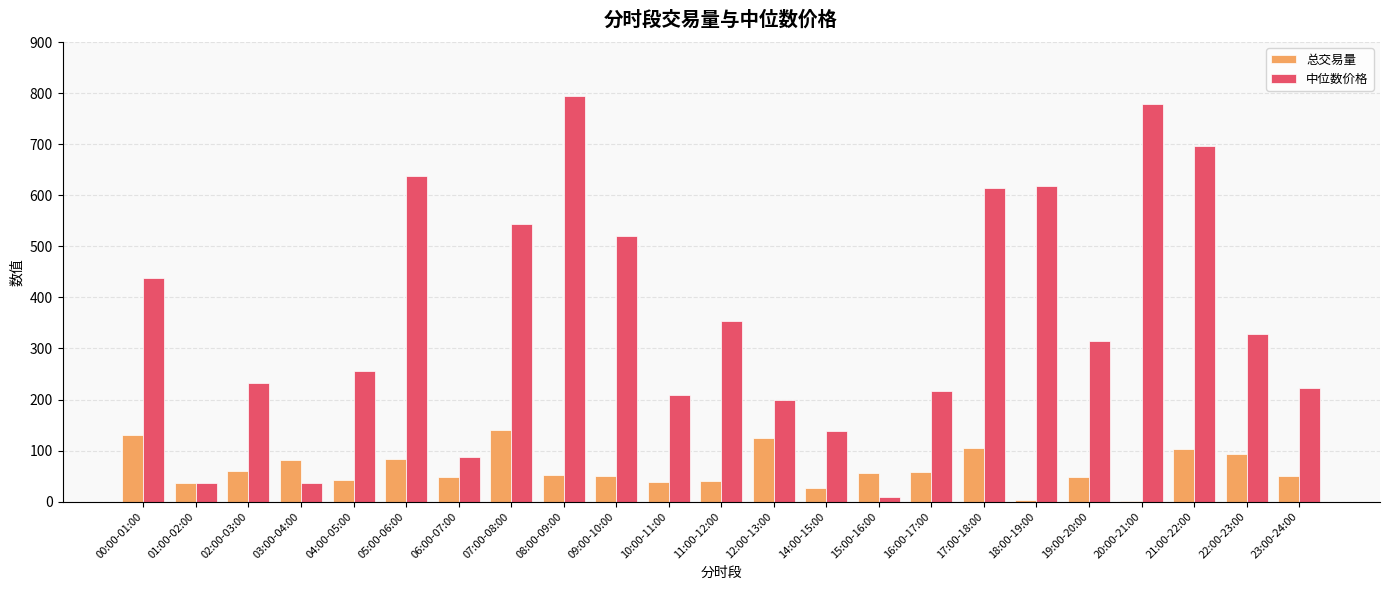

How many groups of bars are there?

23